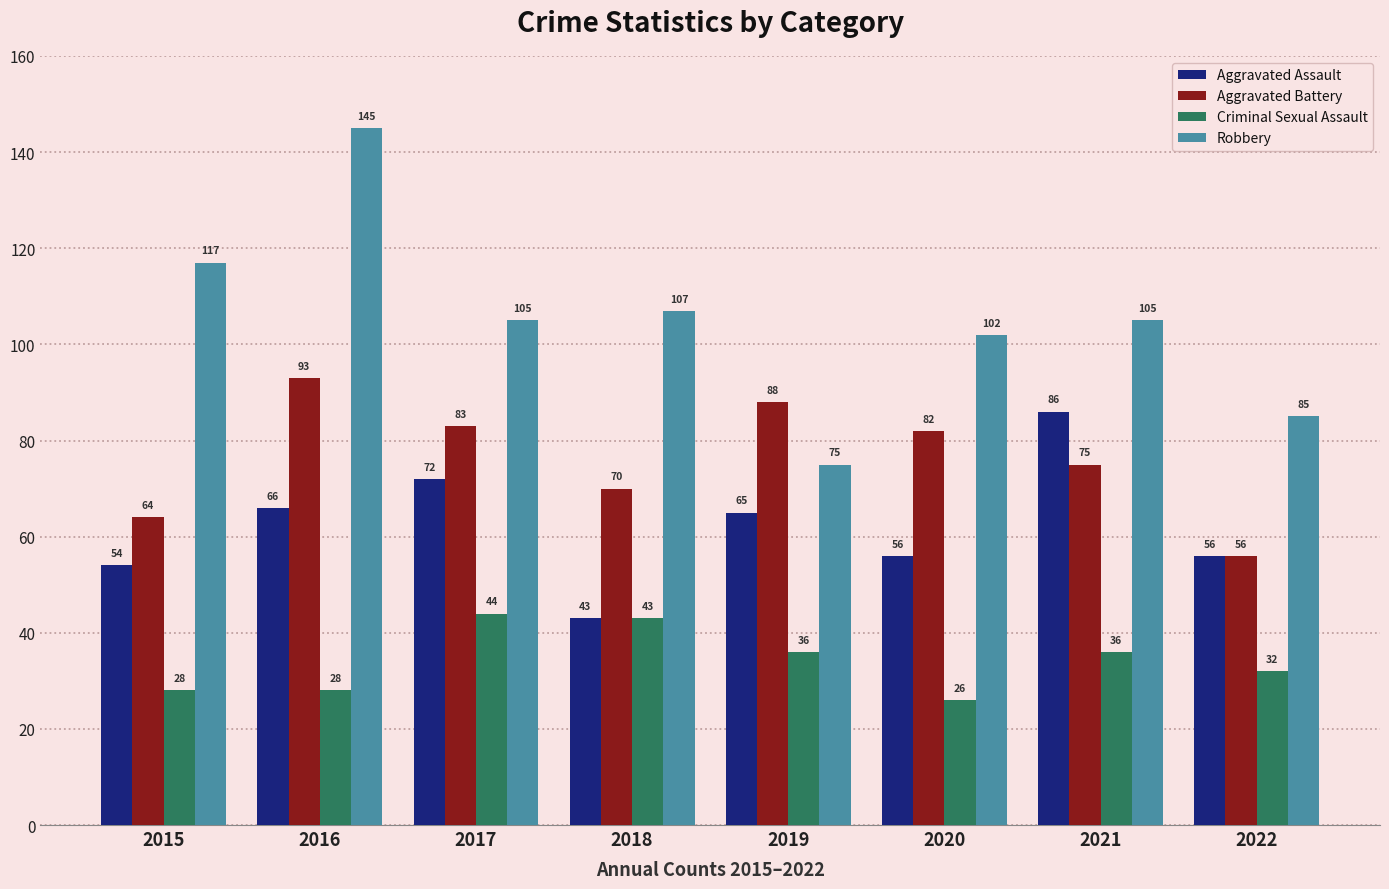

Which series has the largest range (max minus min)?

Robbery